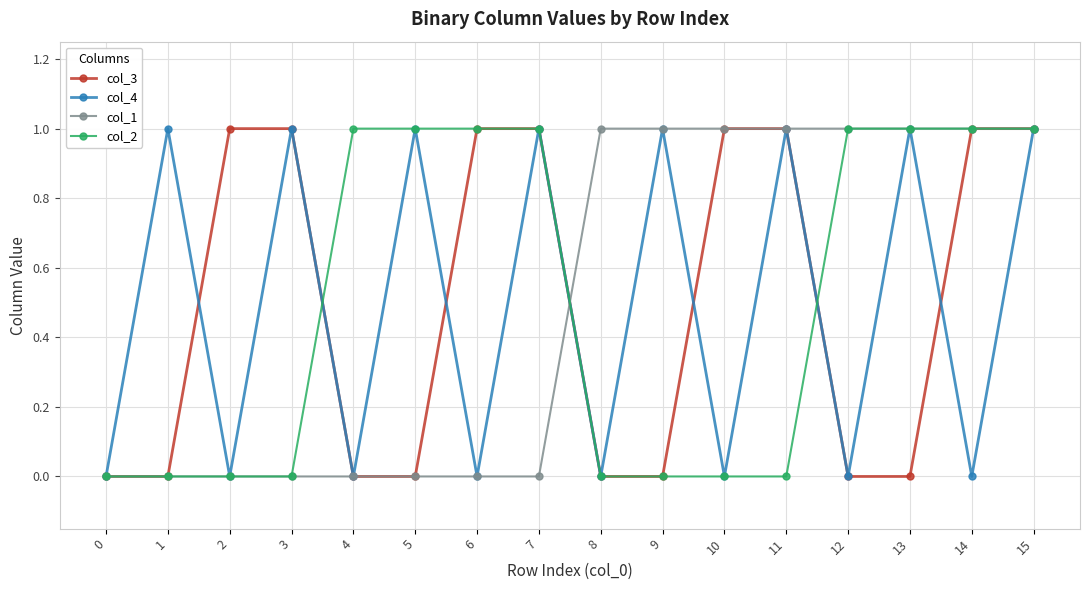

How many col_1 values are between 0 and 1?

16